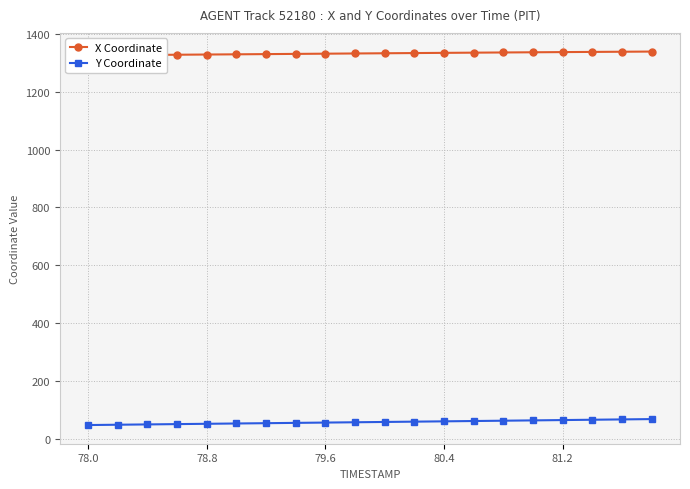

Which category has the lowest value in the X Coordinate series?

78.0